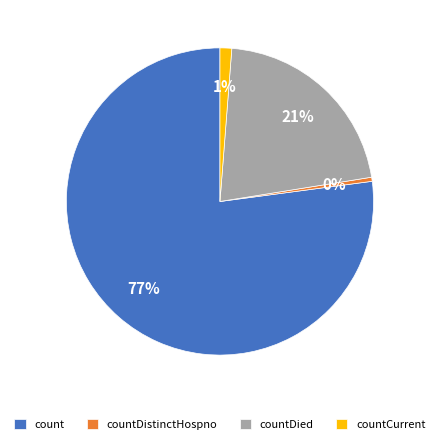

The countCurrent slice represents 9% of the pie. True or false?

False